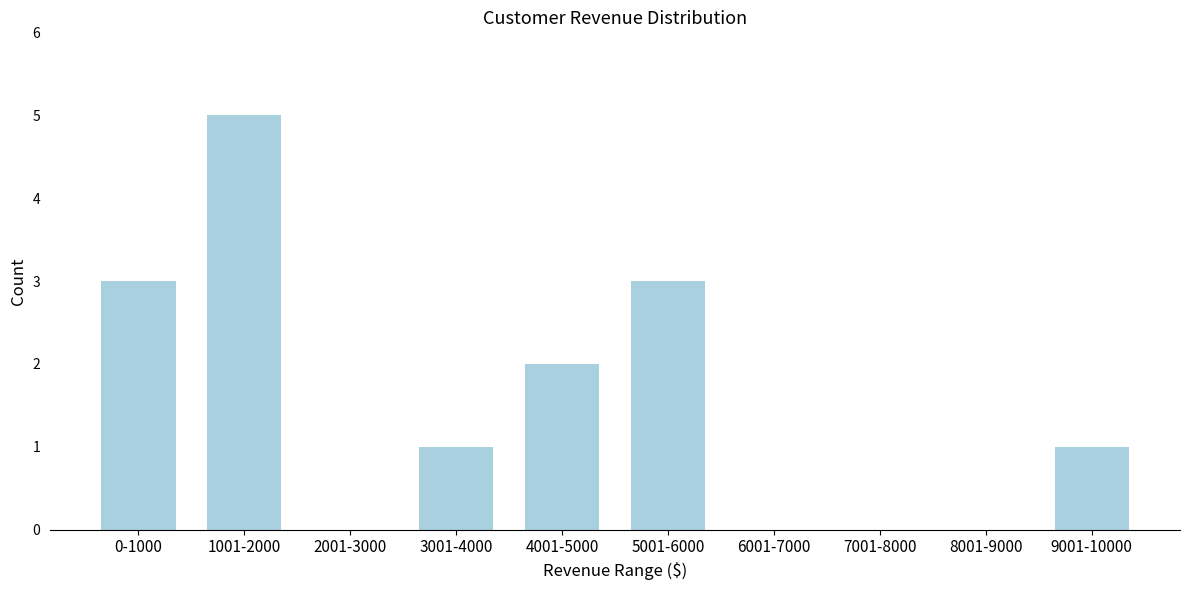

Reading left to right, what are all the values shown in this chart?

0-1000=3	1001-2000=5	2001-3000=0	3001-4000=1	4001-5000=2	5001-6000=3	6001-7000=0	7001-8000=0	8001-9000=0	9001-10000=1